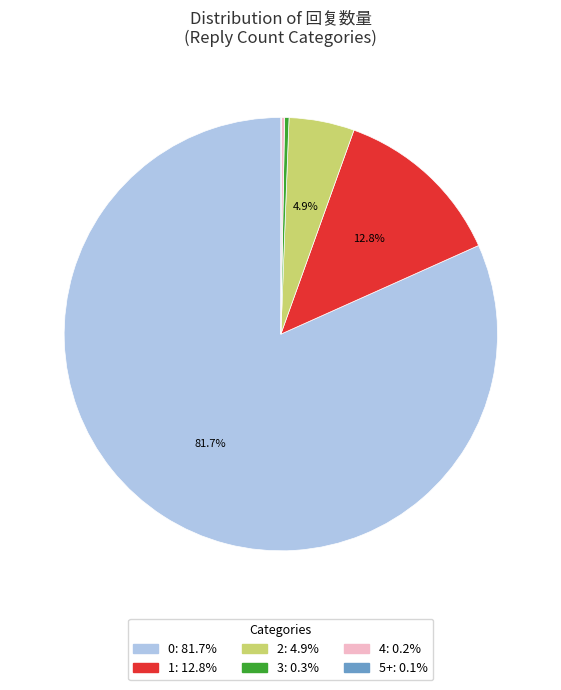

What portion of the pie excludes 0?

18.3%